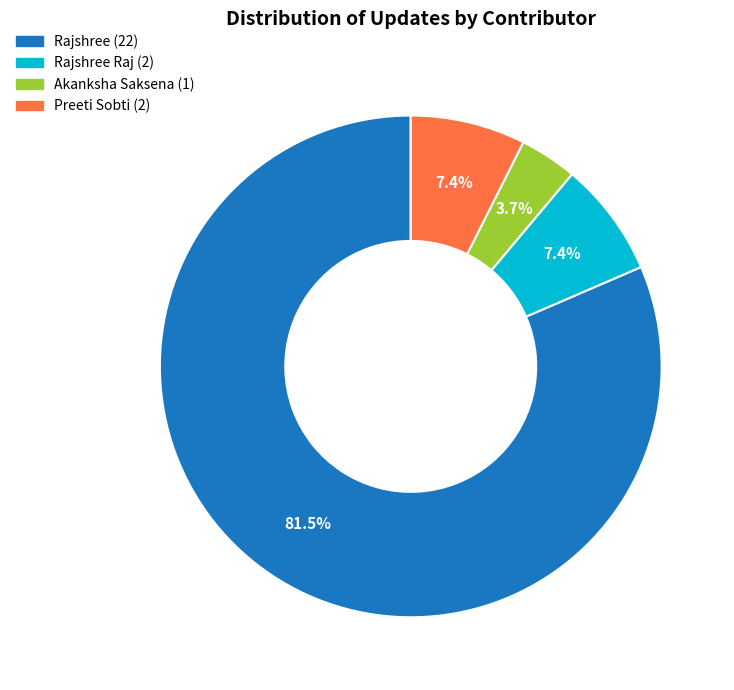

Is there any slice that represents more than half of the pie?

Yes